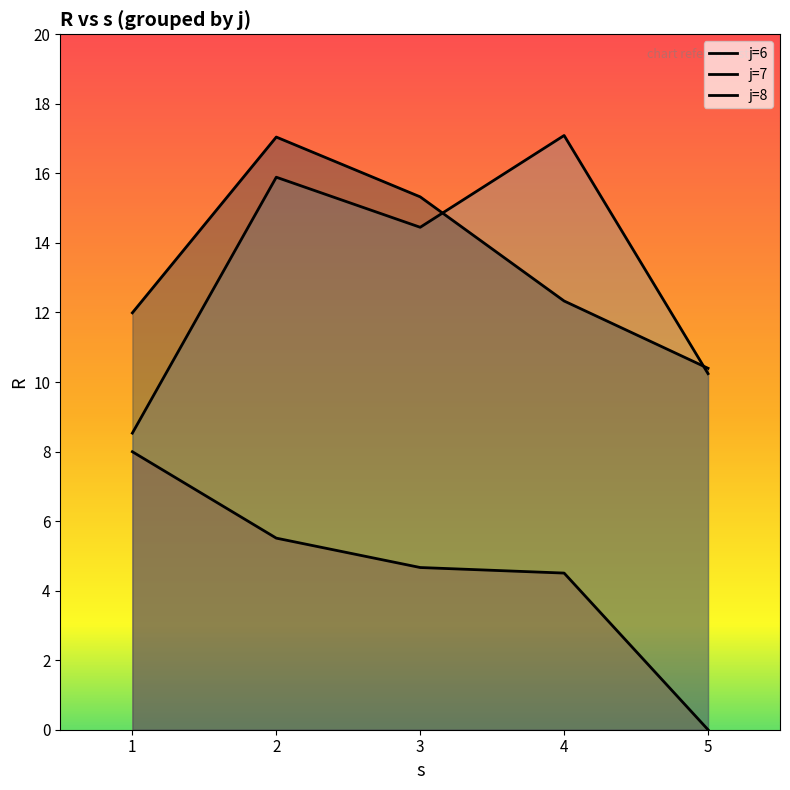

What is the value of the j=7 point at the 1st from the left?

8.5